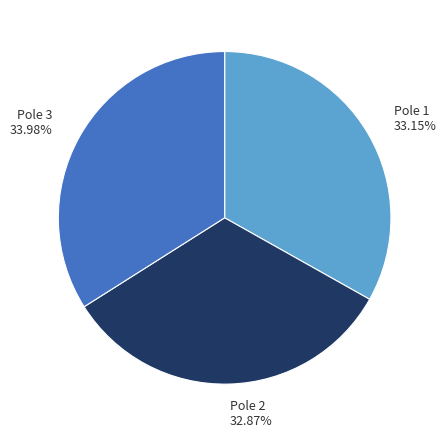

Does any single category account for the majority?

No